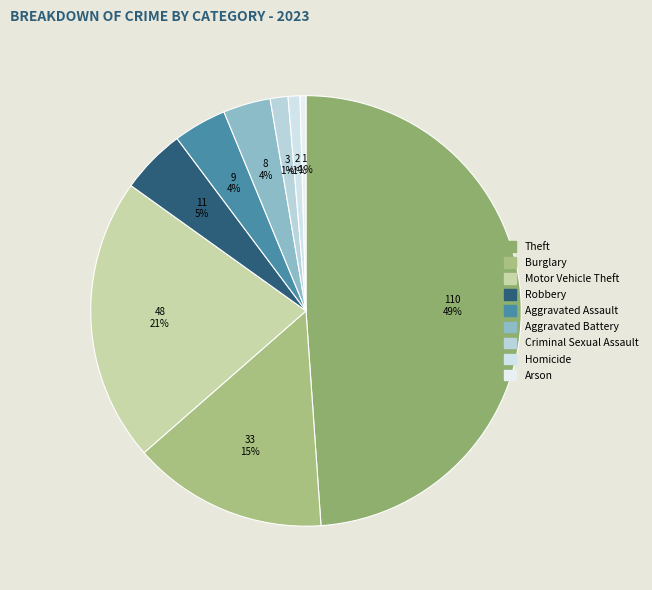

Which category has the smallest portion of the pie?

Arson